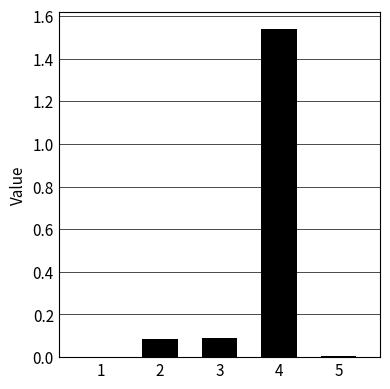

The value at 3 is 0.1. True or false?

True